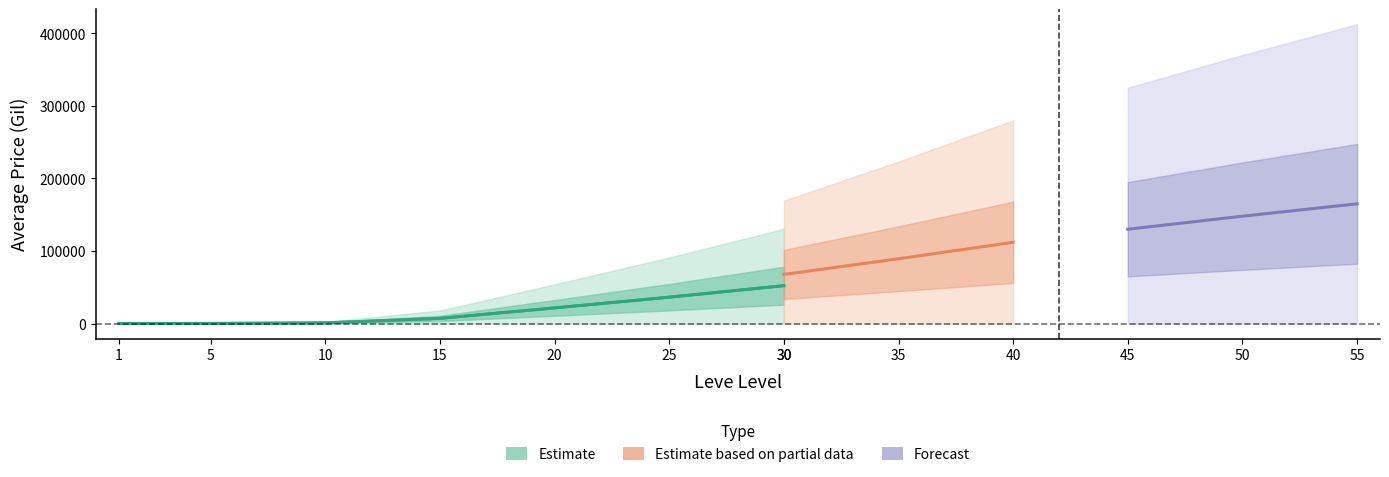

True or false: the data shows 1332 at 10.

False